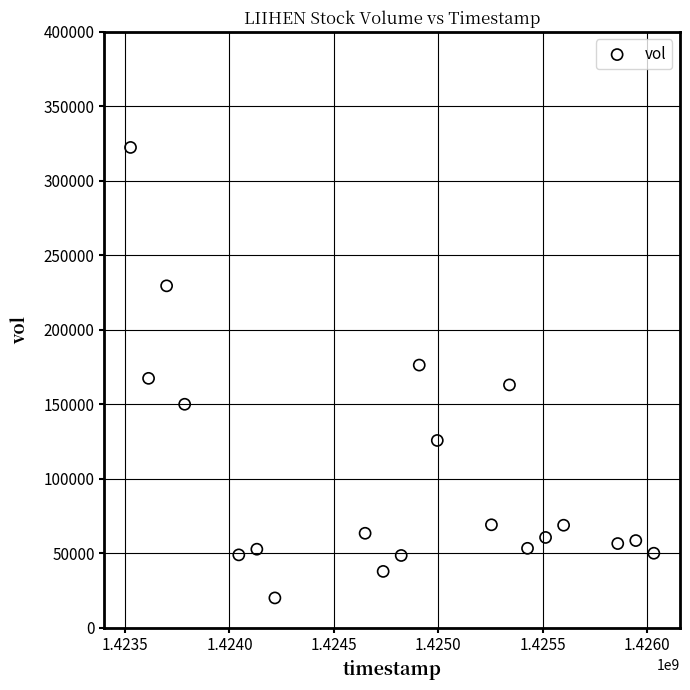

What is the range of Y values (max minus min)?

302400